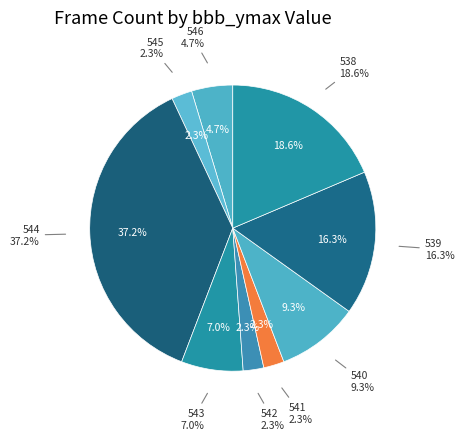

How many segments does this pie chart have?

7